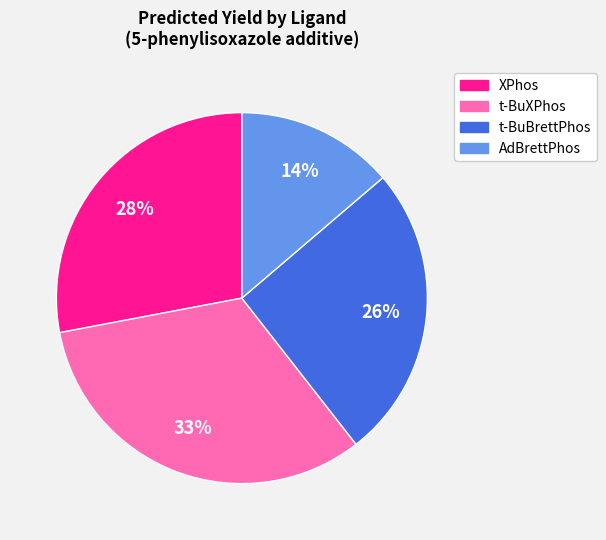

To the nearest percent, what is the difference between the largest and smallest slice percentages?

19%